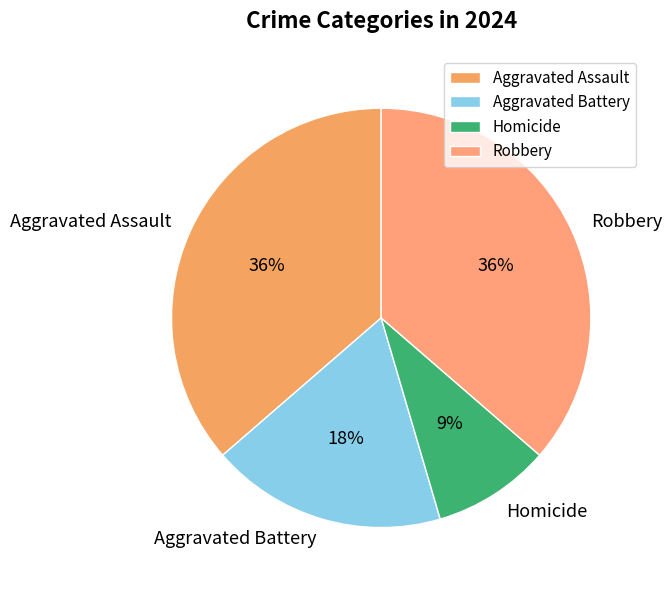

True or false: Robbery accounts for 36% of the total.

True